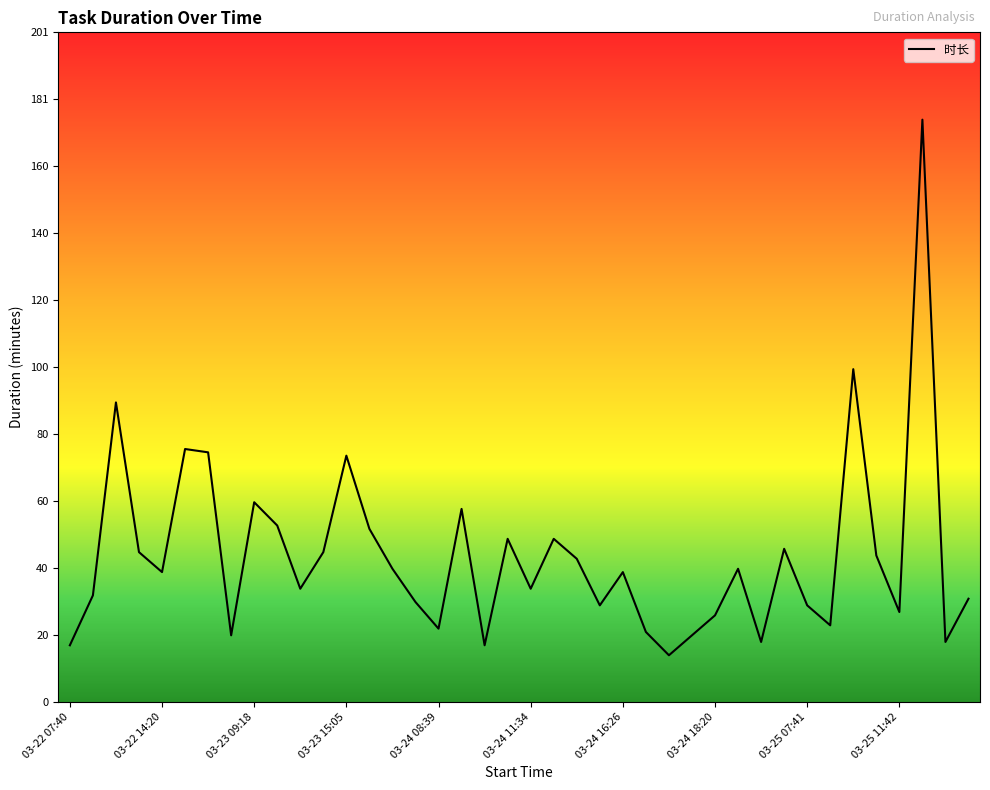

What is the minimum value shown in the chart?

14